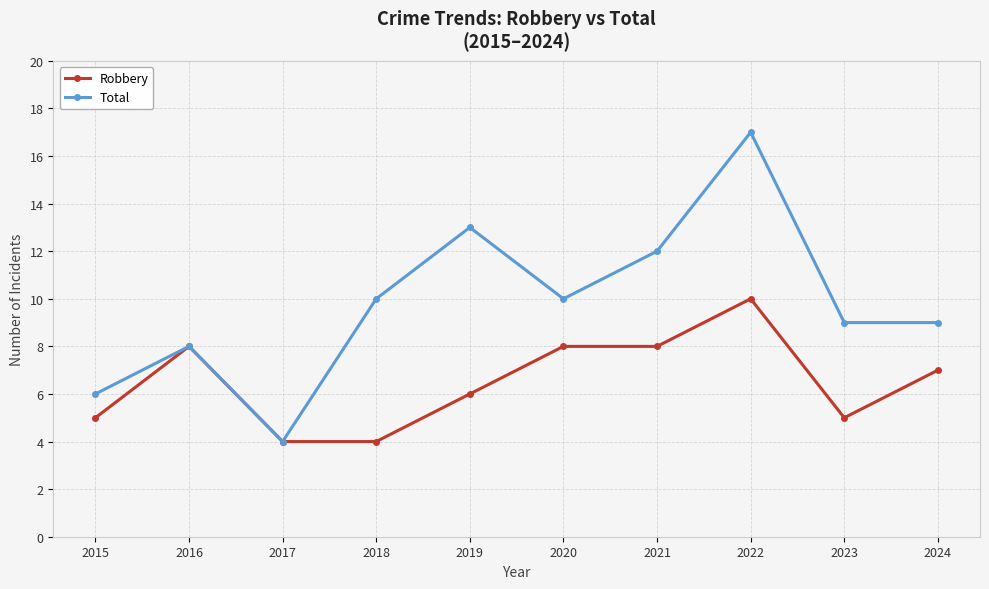

True or false: Total has more than 1 interior local peaks.

True